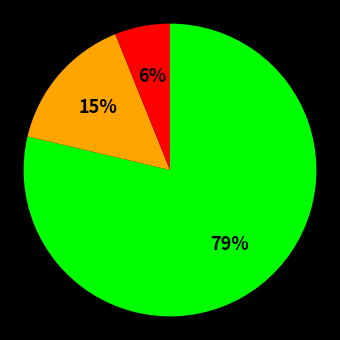

Is there a majority slice in this chart?

Yes